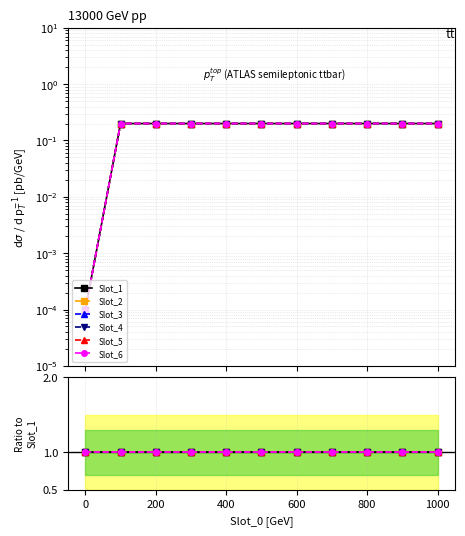

What are all the series names shown in the legend?

Slot_1, Slot_2, Slot_3, Slot_4, Slot_5, Slot_6